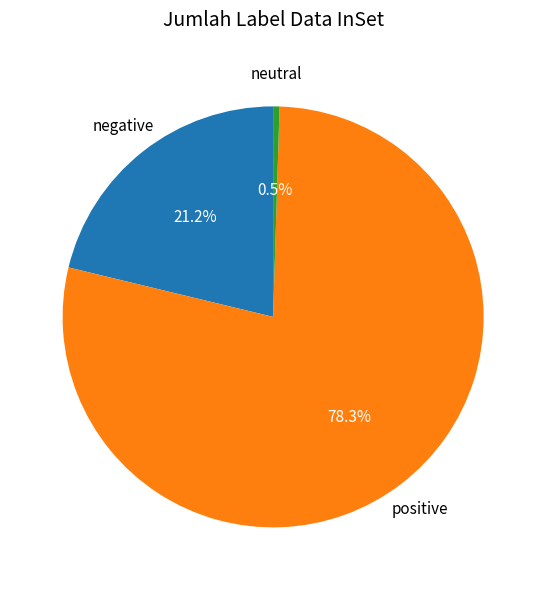

Which category has the biggest portion of the pie?

positive